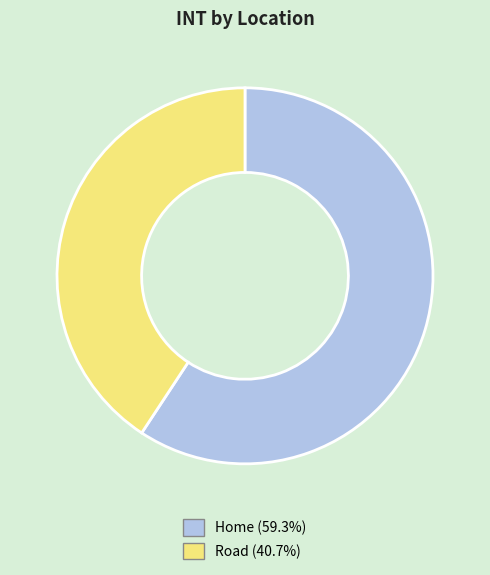

Count the number of slices in the pie.

2